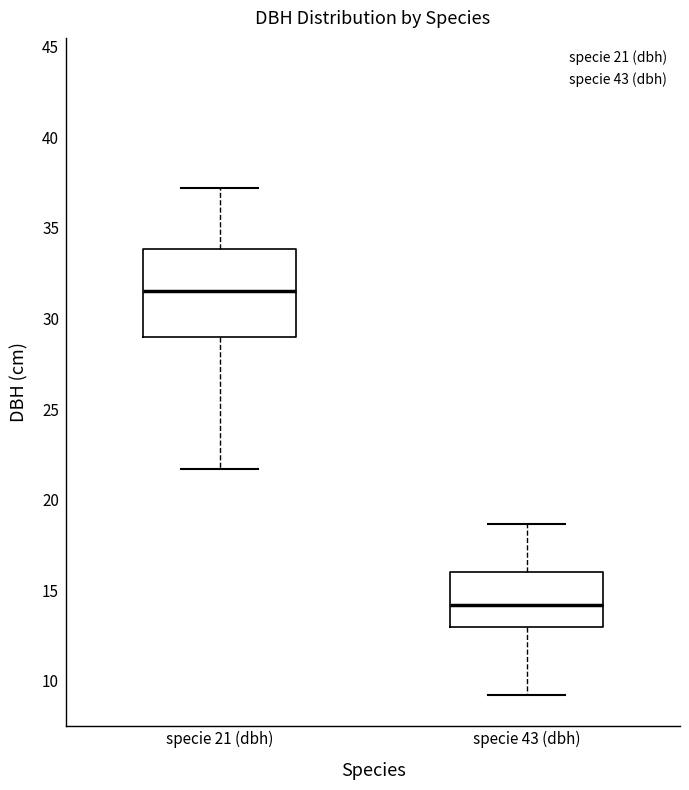

Where is the upper edge of the box for specie 43 (dbh) on the y-axis? The values are not printed on the chart, so give them approximately, as read against the axis.

16.0